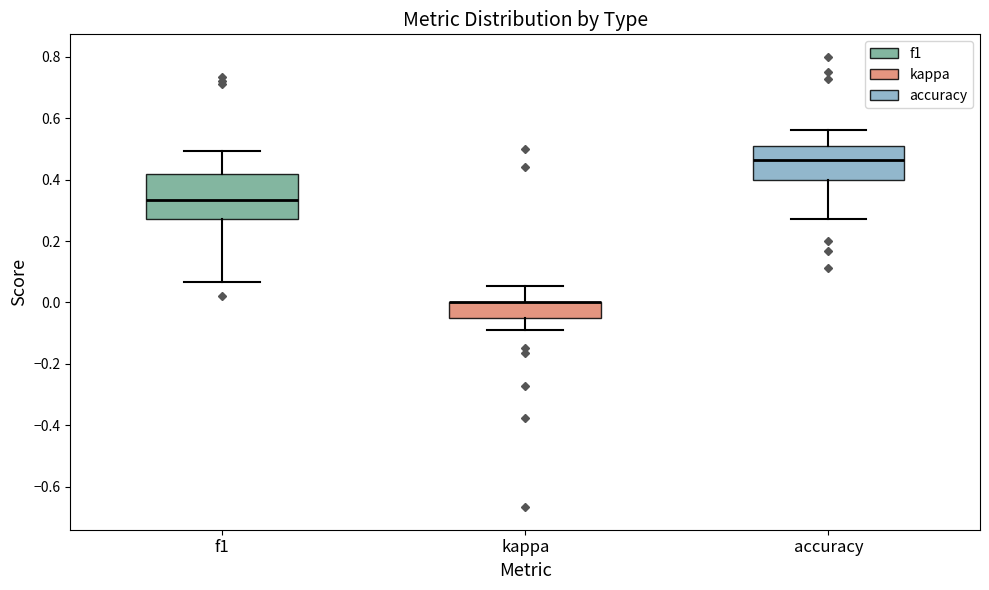

Which box is the tallest, from its lower edge to its upper edge?

f1